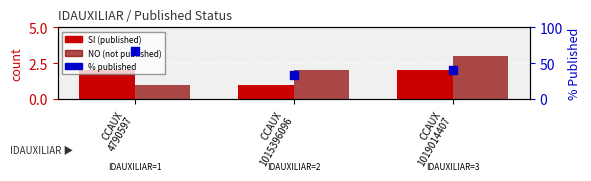

At which category is the sum across all series the highest?

CCAUX
4790597